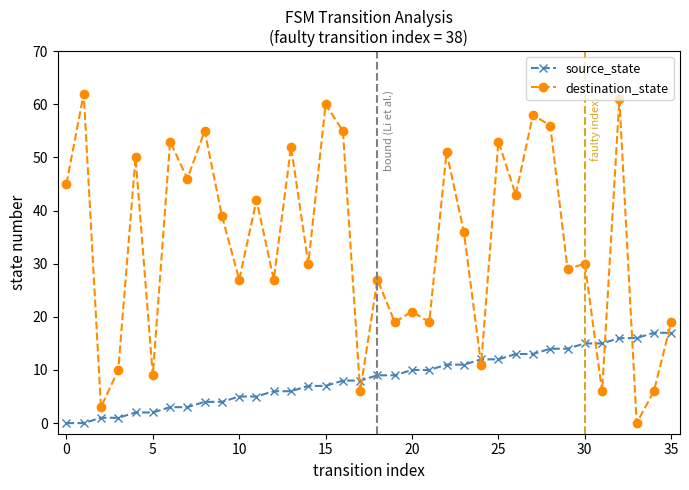

At how many categories does at least one series exceed 18?

28